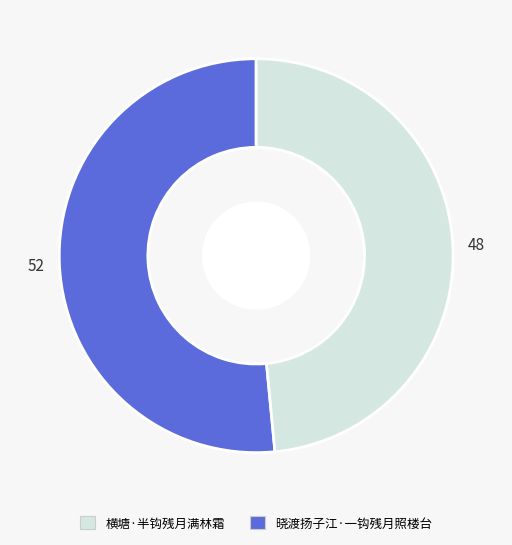

Does any single category account for the majority?

Yes